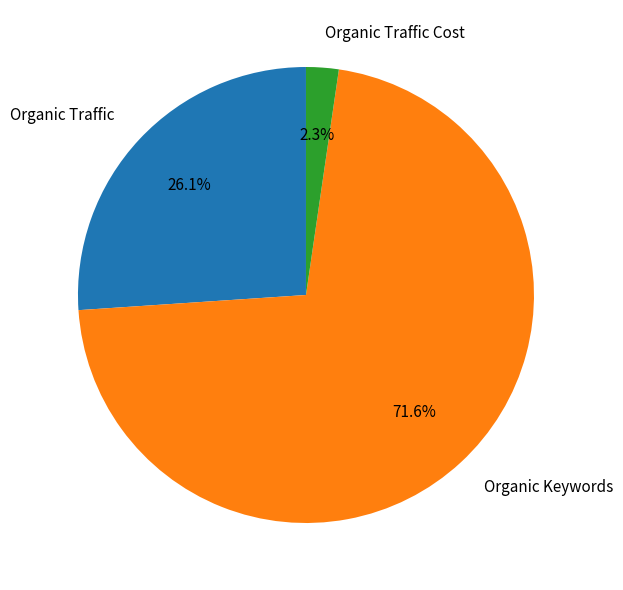

To the nearest percent, what percentage of the pie is Organic Traffic Cost?

2%